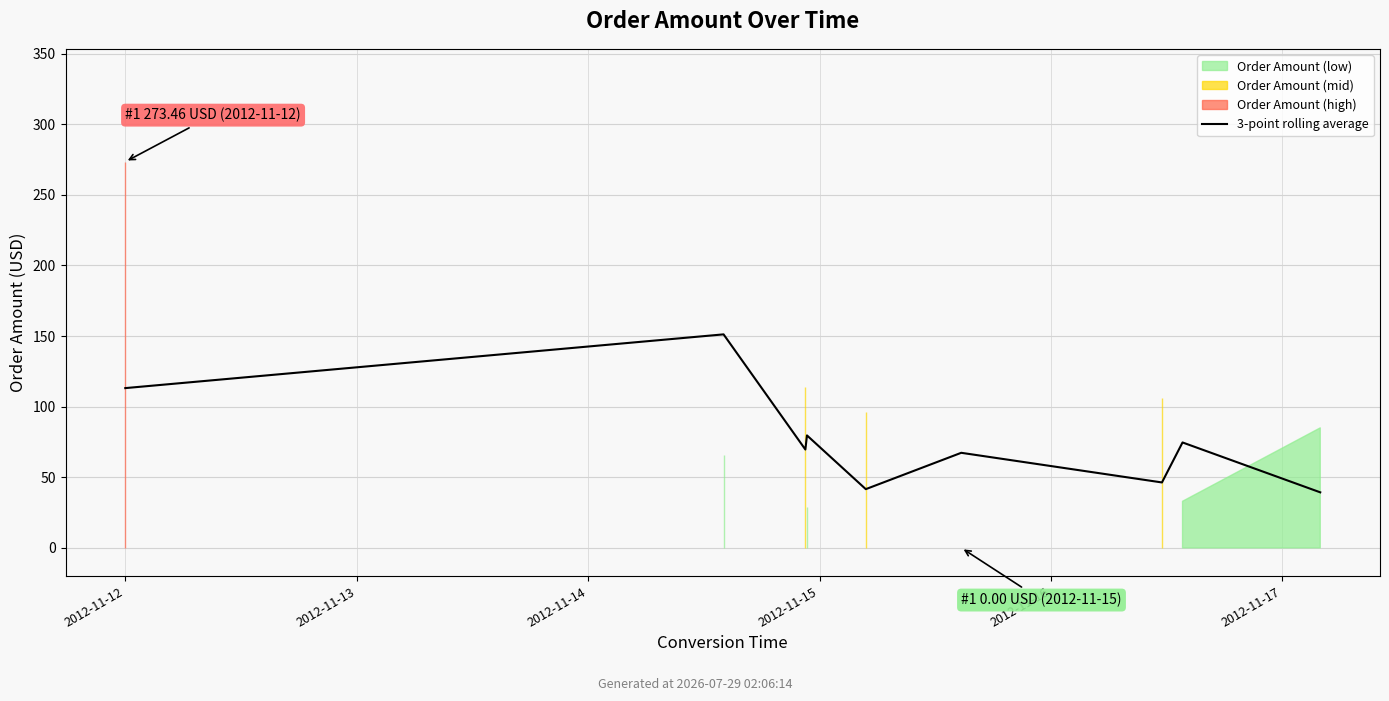

What is the label of the 2nd point from the left?

2012-11-13